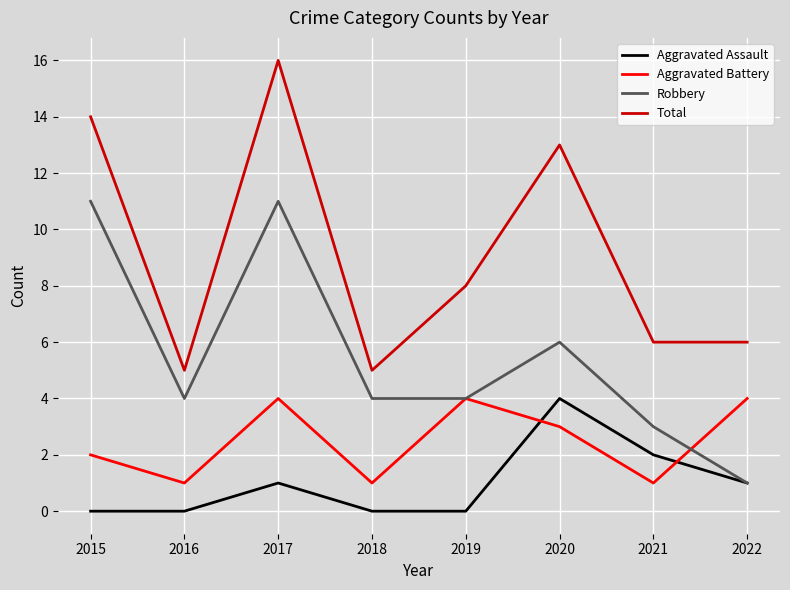

In Aggravated Battery, how many points are higher than both neighbors (excluding endpoints)?

2